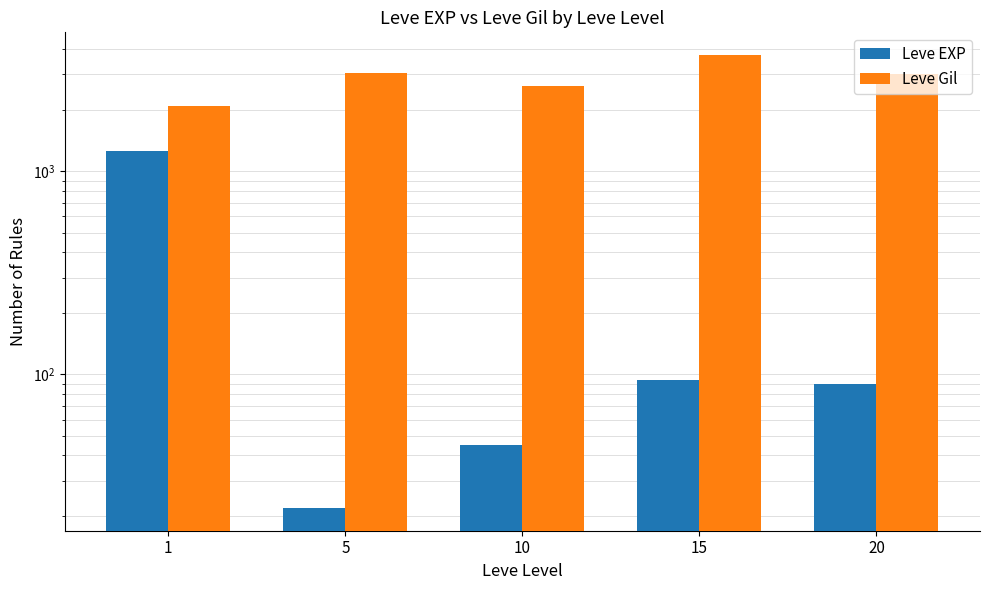

Is the value of Leve Gil at 5 greater than the value of Leve EXP at 1?

Yes